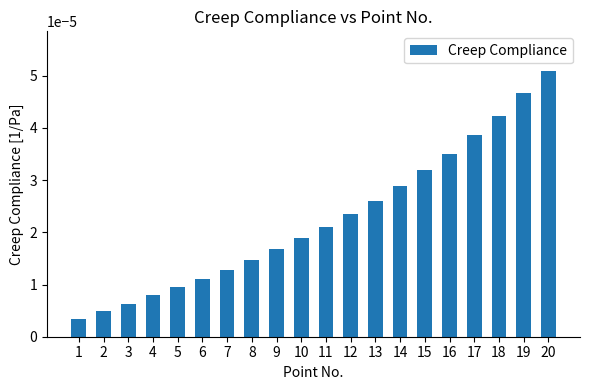

Which has a higher value, 15 or 12?

15